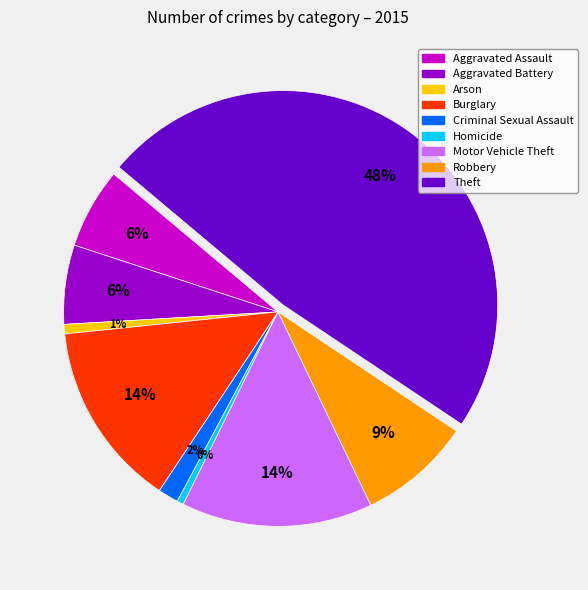

Do Criminal Sexual Assault and Arson together represent more than half of the pie?

No